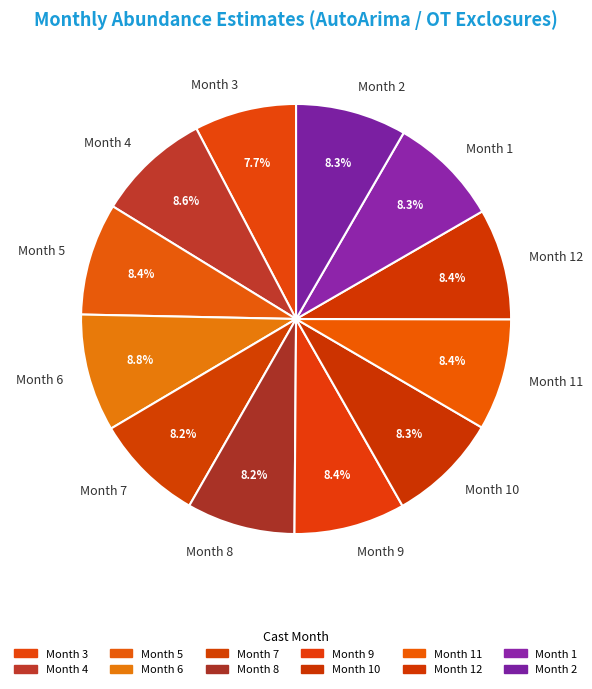

Does Month 5 represent more than half of the total?

No